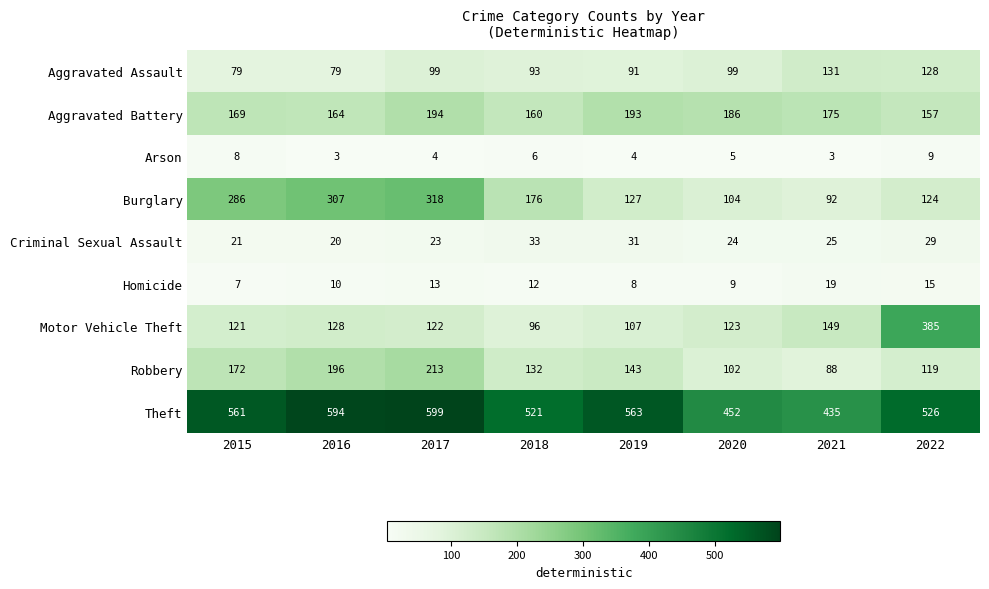

Count the number of categories in the chart.

8